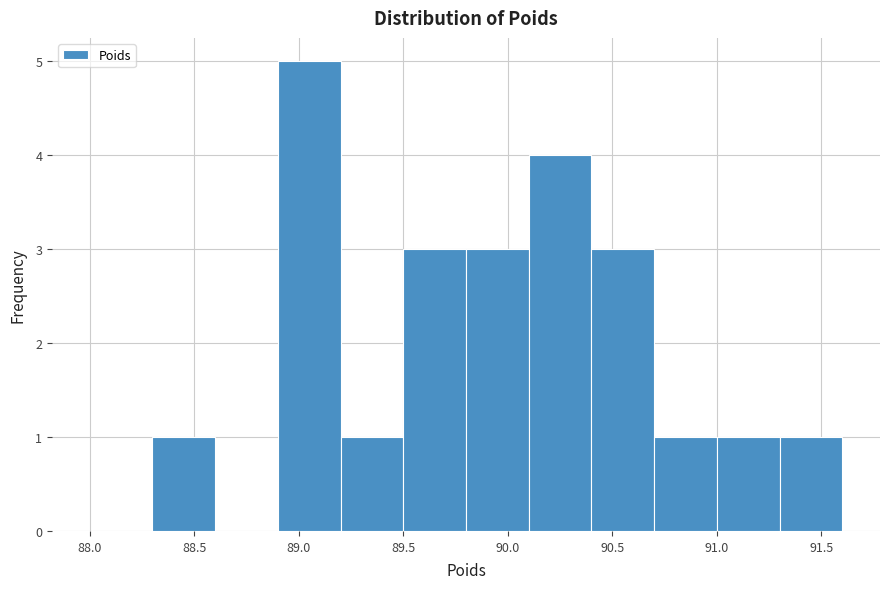

How tall is the bar that spans 91.3 to 91.6 on the x-axis? The values are not printed on the chart, so give them approximately, as read against the axis.

1